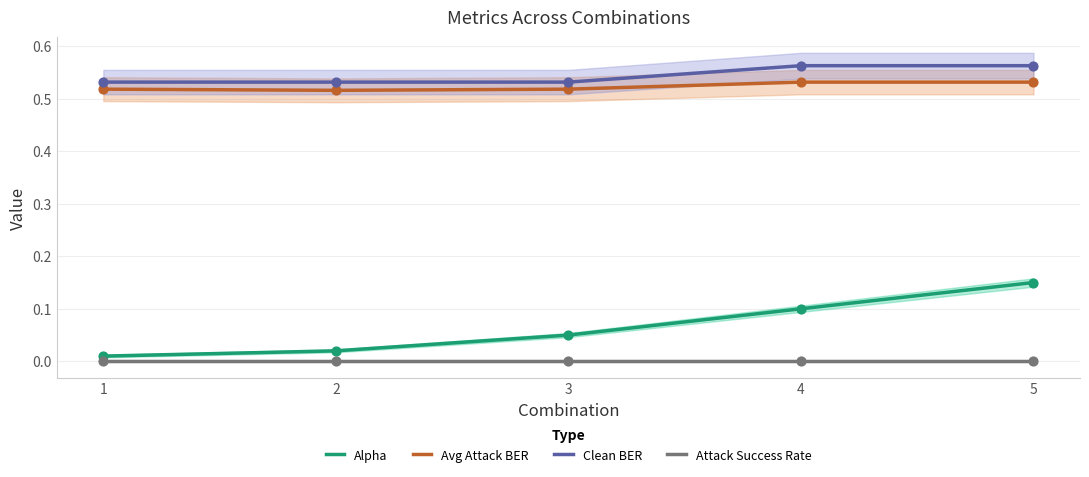

Which series has the largest total across all categories?

Clean BER